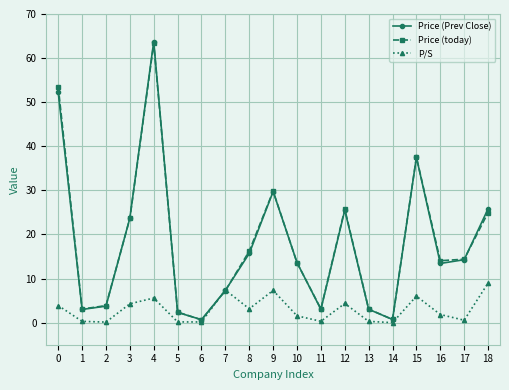

Which series ends up on top after the final intersection of Price (Prev Close) and P/S?

Price (Prev Close)